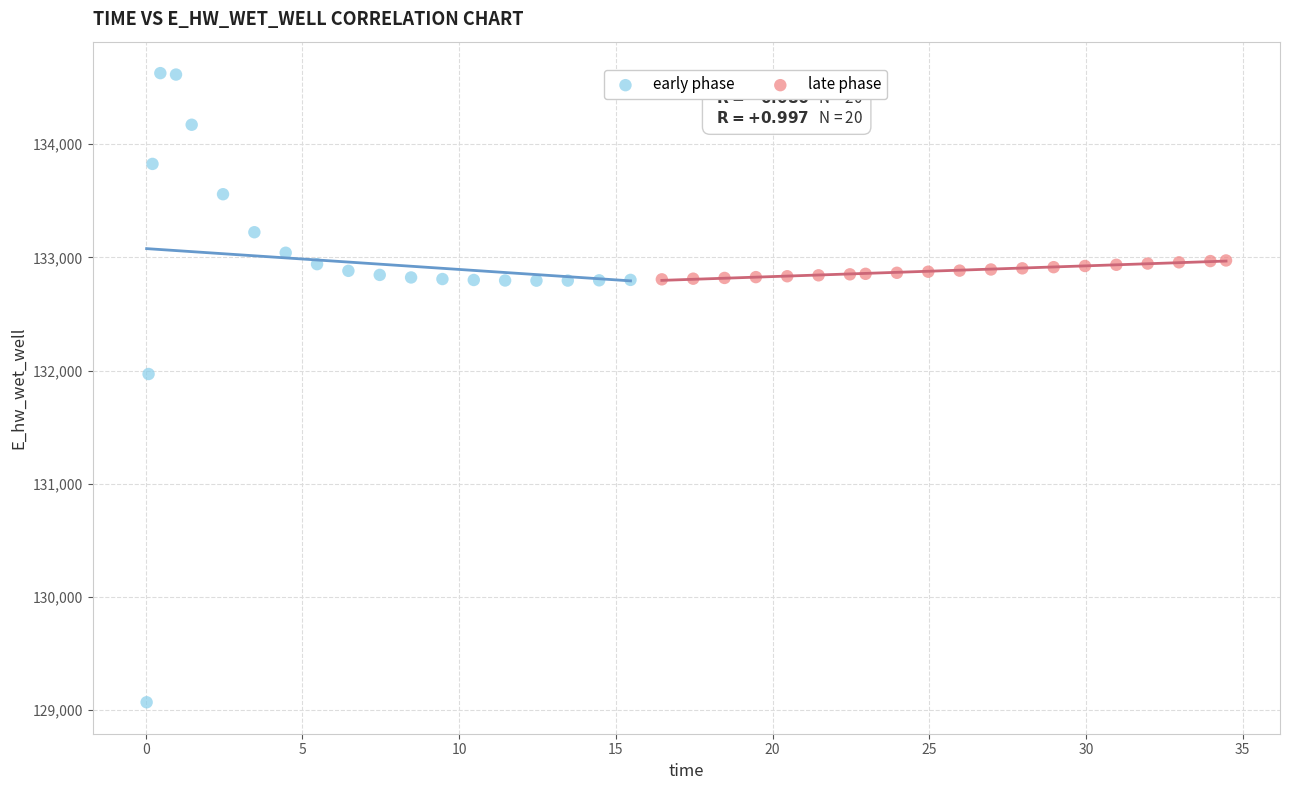

Which series contains the lowest Y value?

early phase